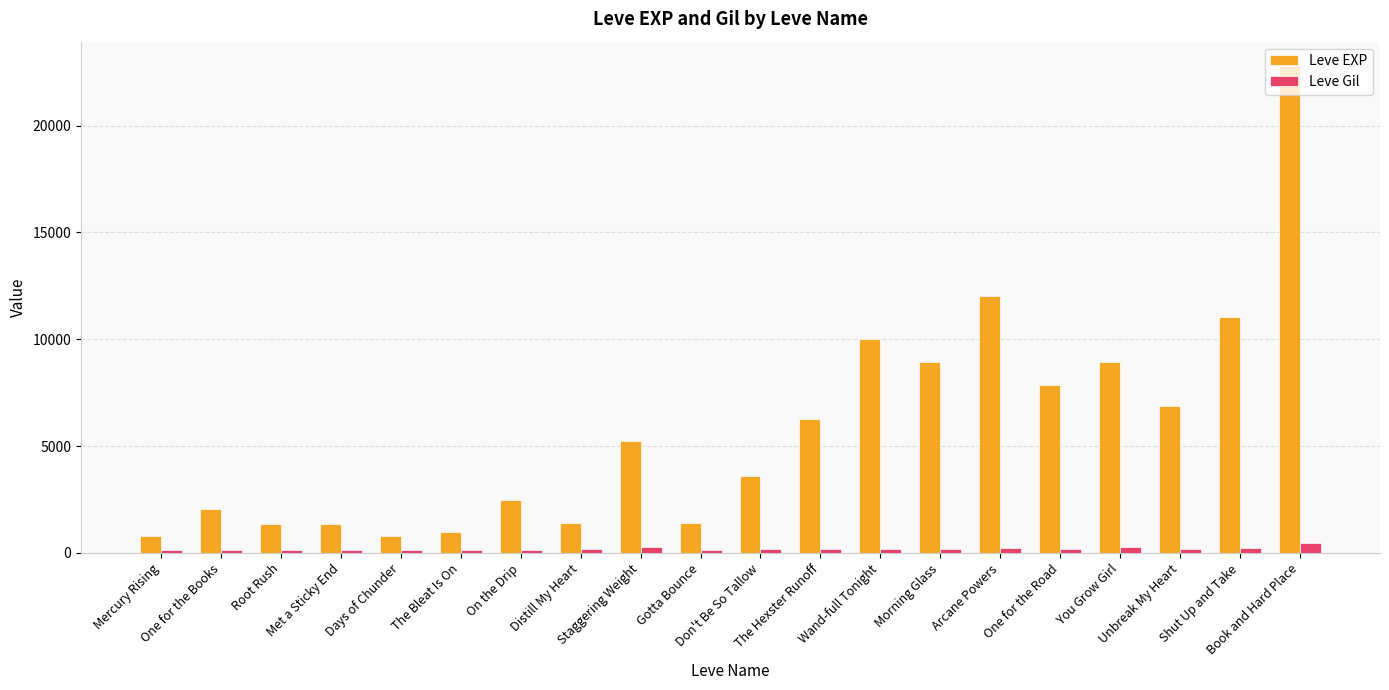

At which category is the sum across all series the highest?

Book and Hard Place